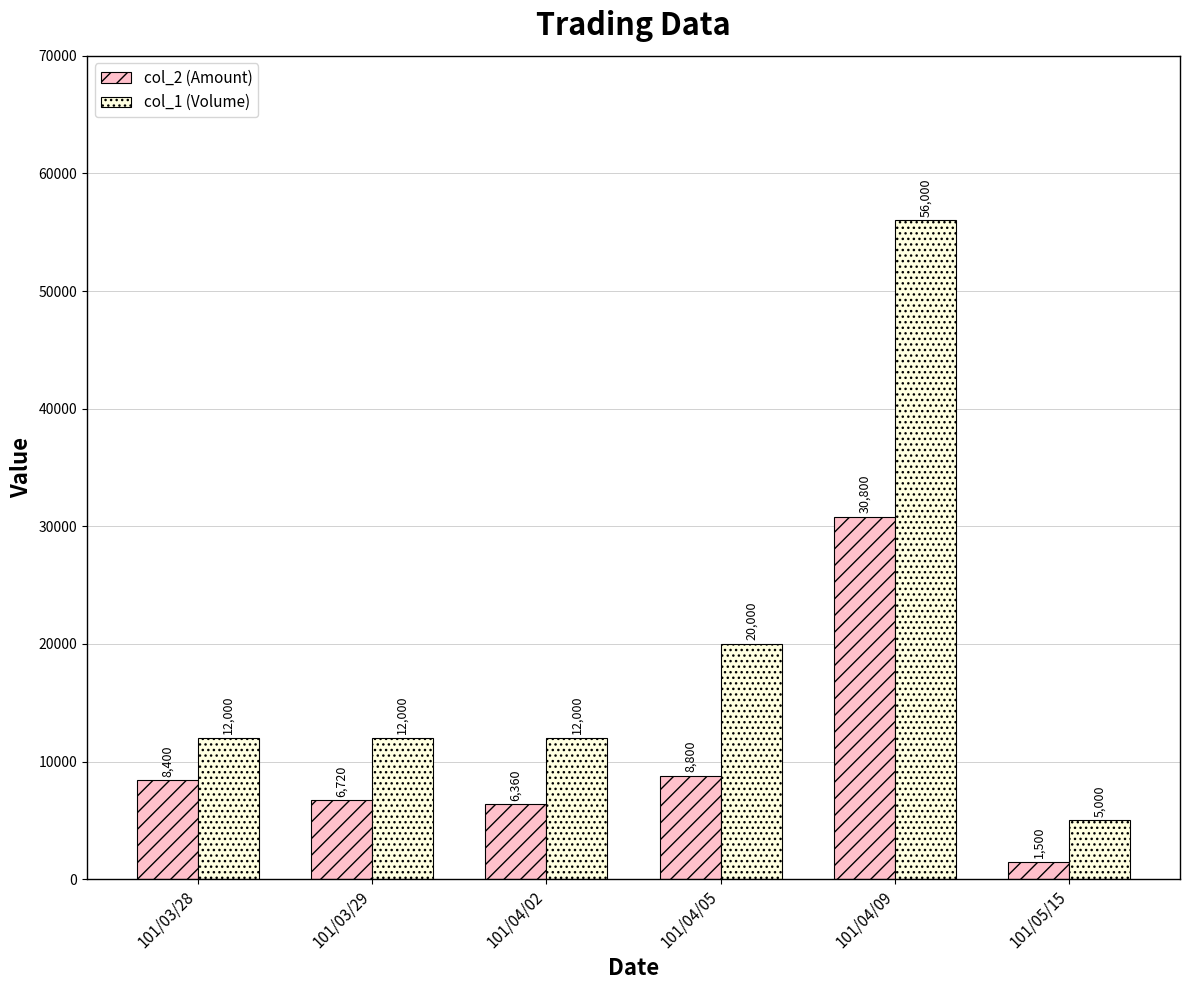

The col_1 (Volume) series shows 12000 at 101/03/28. True or false?

True